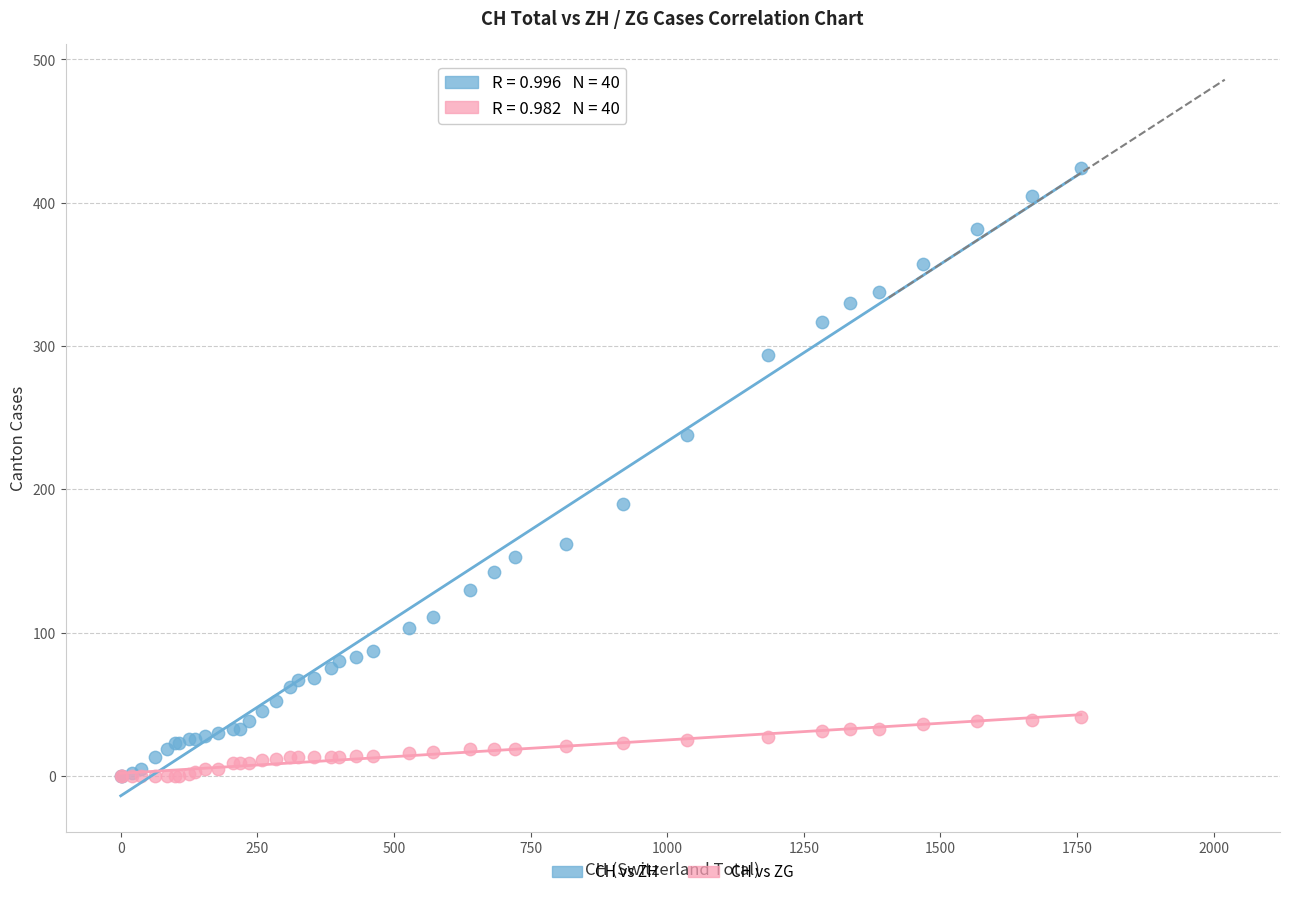

Which series reaches the maximum Y coordinate?

CH vs ZH